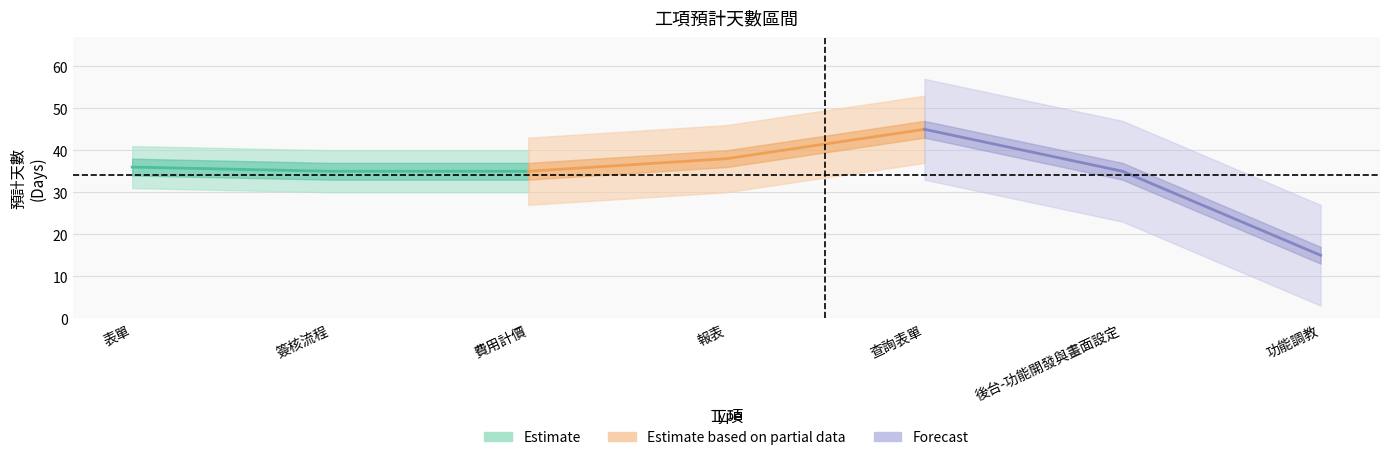

What is the difference between the maximum and minimum values?

30